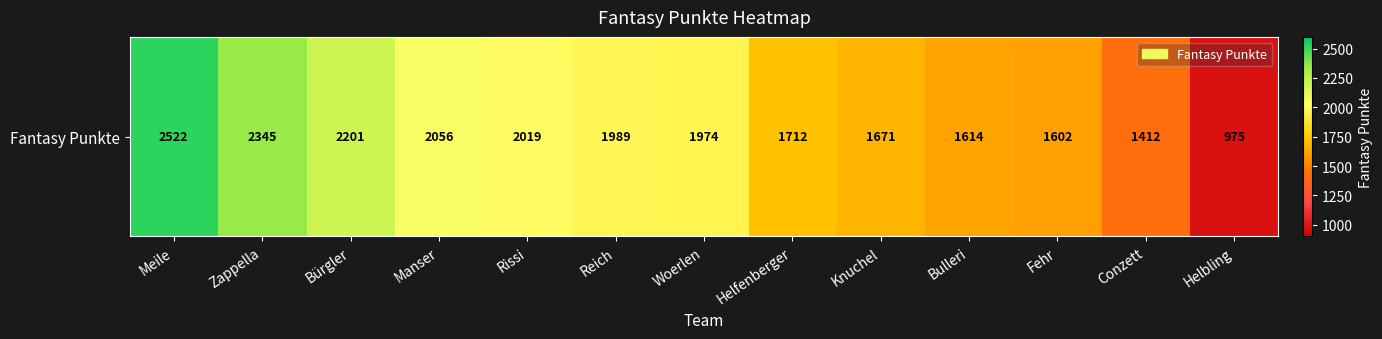

What is the change in value from Manser to Woerlen?

-82